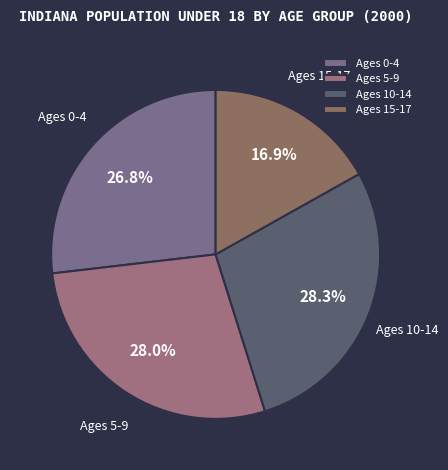

Approximately how many times larger is the value at Ages 5-9 compared to Ages 10-14?

1.0